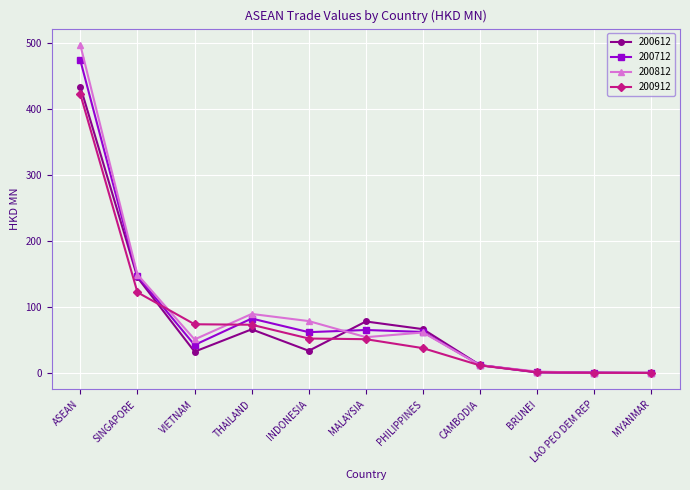

What is the average value of the 200812 series?

90.4